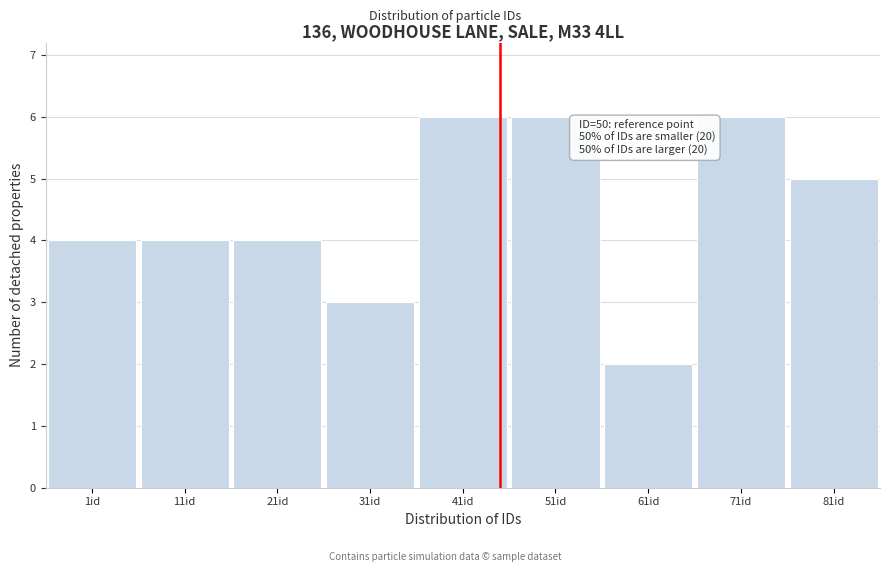

Reading left to right, list all the values displayed in this chart.

1id=4	11id=4	21id=4	31id=3	41id=6	51id=6	61id=2	71id=6	81id=5